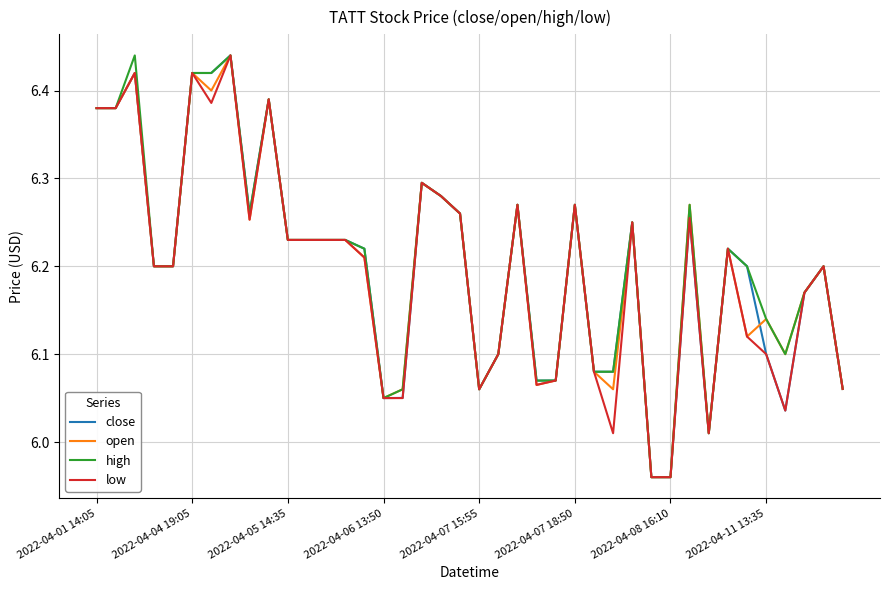

What is the difference between the maximum and minimum values in the open series?

0.5